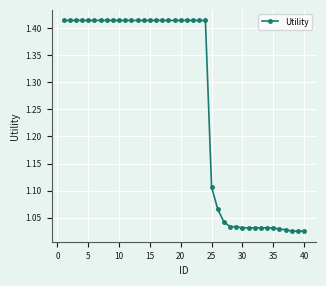

What is the average value?

1.3